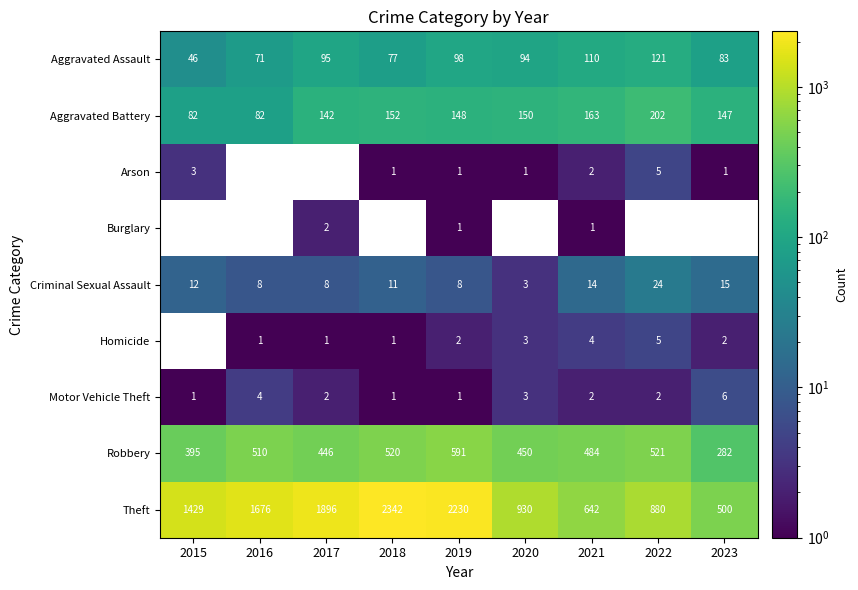

Is it true that Aggravated Assault equals 98 at 2019?

True